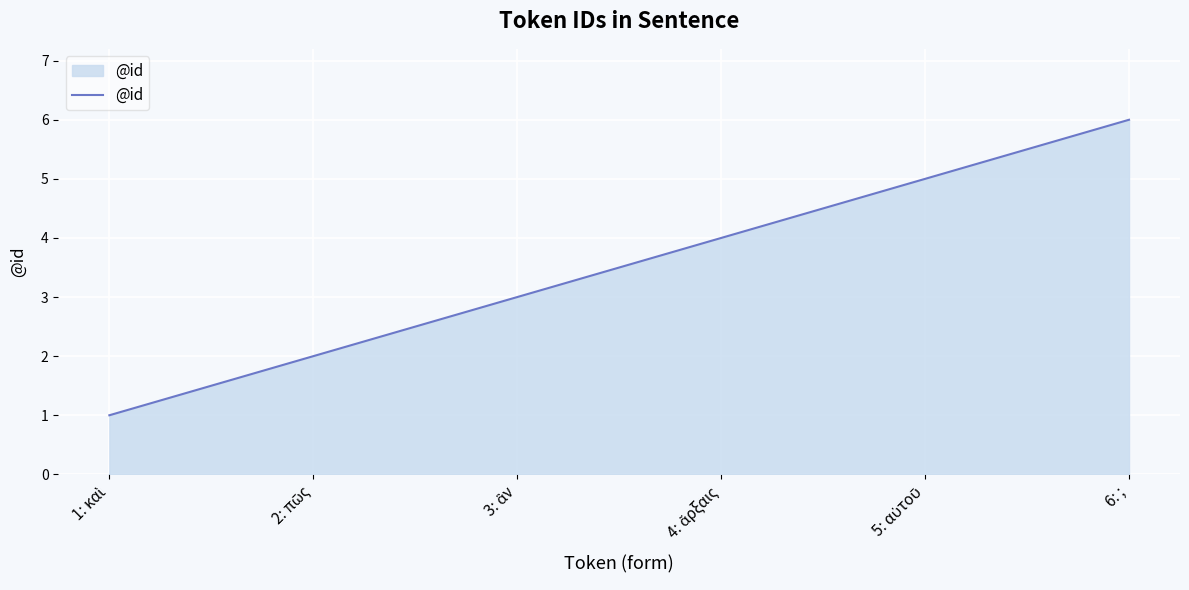

Which label corresponds to the largest value in the chart?

6: ;